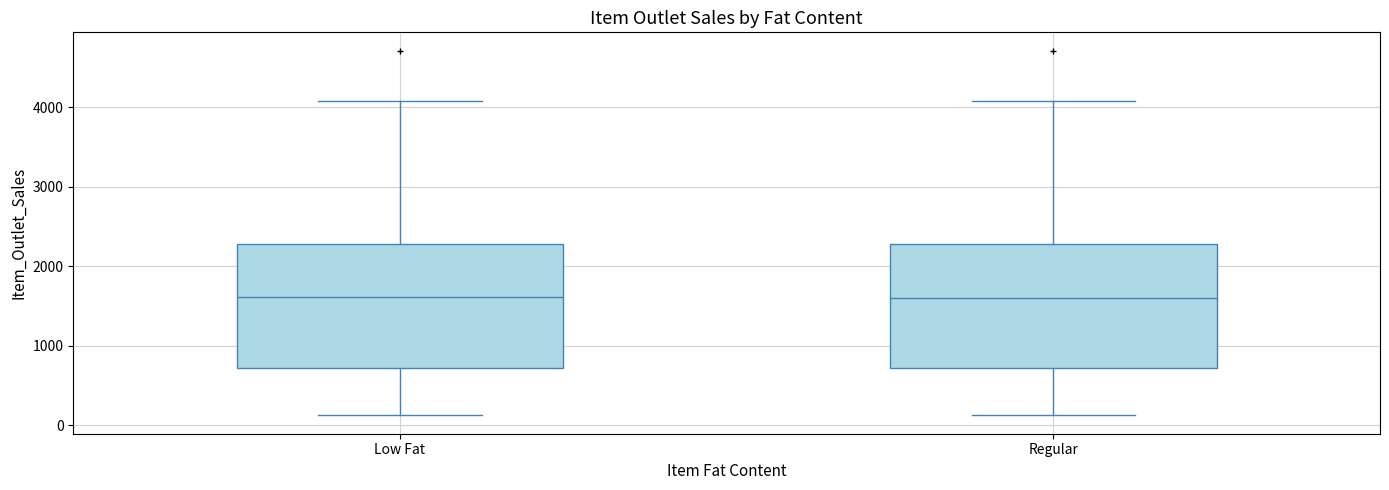

Reading left to right, transcribe this box plot: for each box, give where its median line is, the range the box spans, and where its two whiskers end, as read against the y-axis. The values are not printed on the chart, so give them approximately, as read against the axis.

Low Fat: median 1600, box 700 to 2300, whiskers 100 to 4100
Regular: median 1600, box 700 to 2300, whiskers 100 to 4100